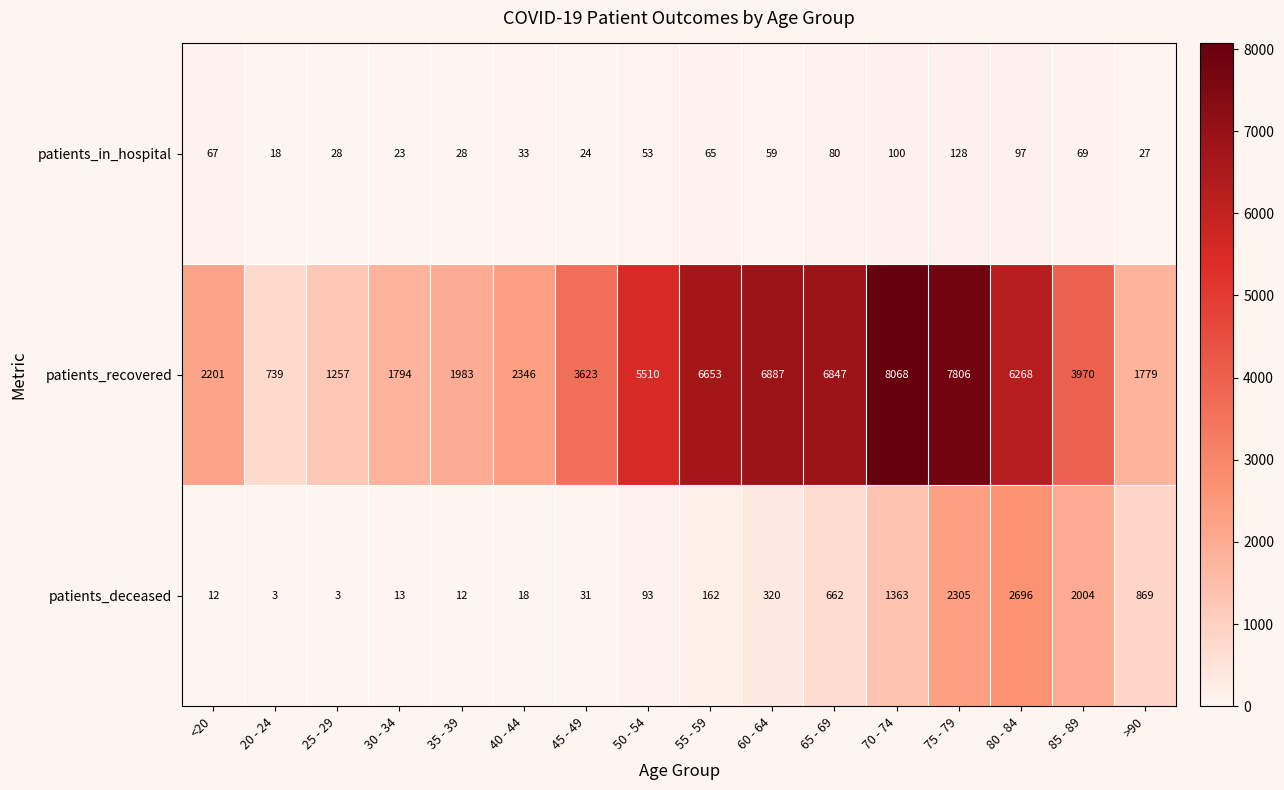

Which series has the widest spread of values?

patients_recovered